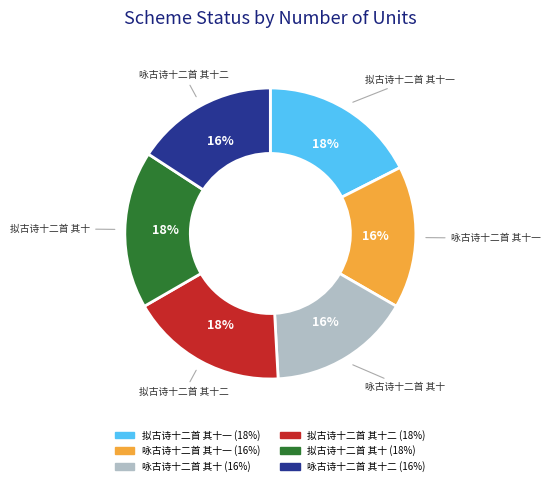

How many segments does this pie chart have?

6